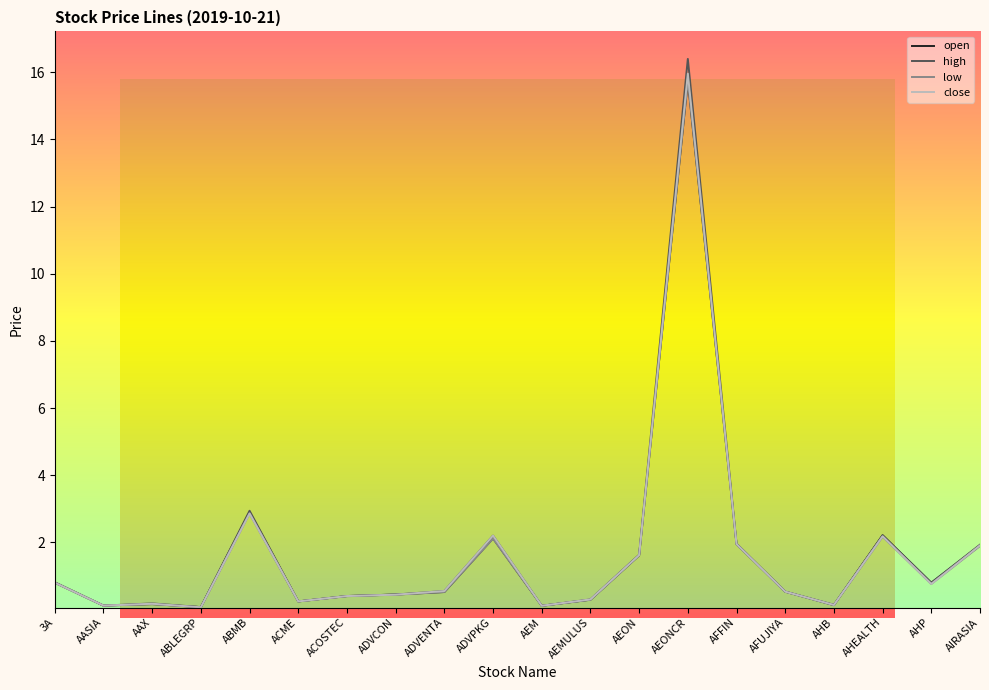

Rank the series by their average value, from lowest to highest.

low, open, close, high